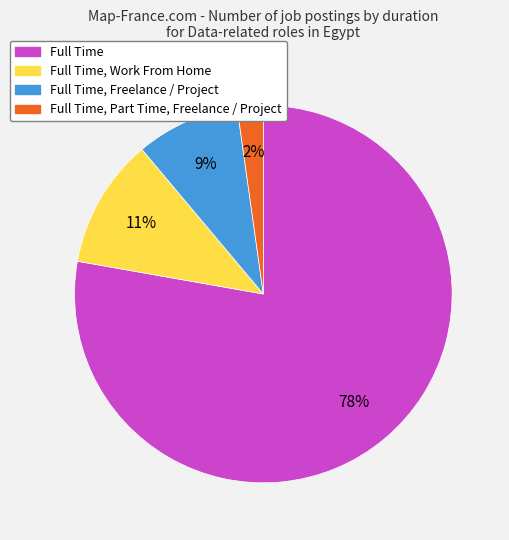

Is there a majority slice in this chart?

Yes